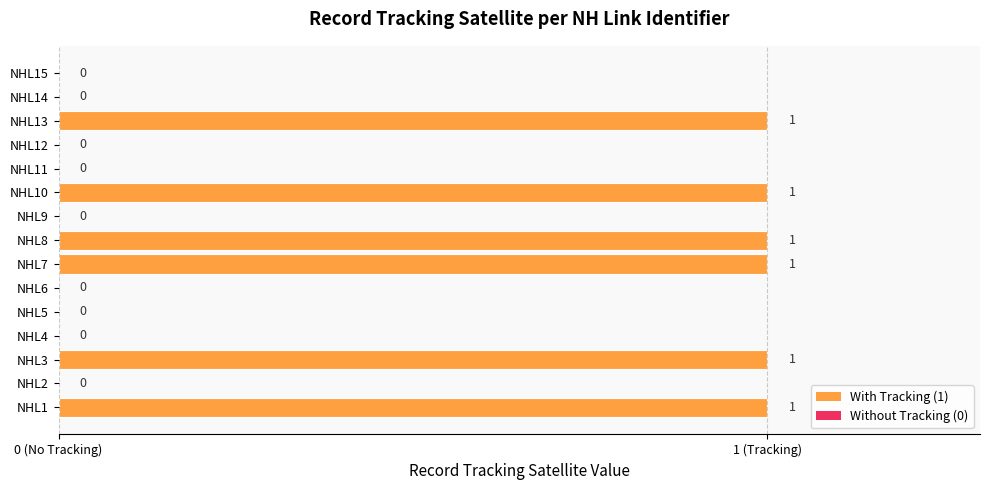

Are the bars grouped side by side (vs. stacked)?

No